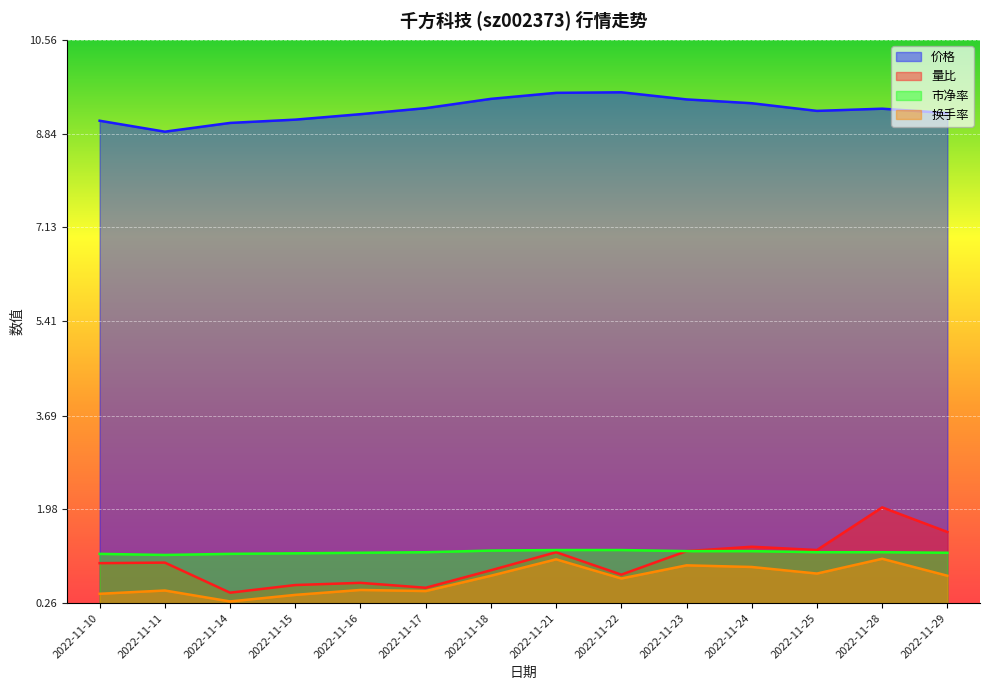

Between 2022-11-18 and 2022-11-24, which series saw the biggest shift?

量比